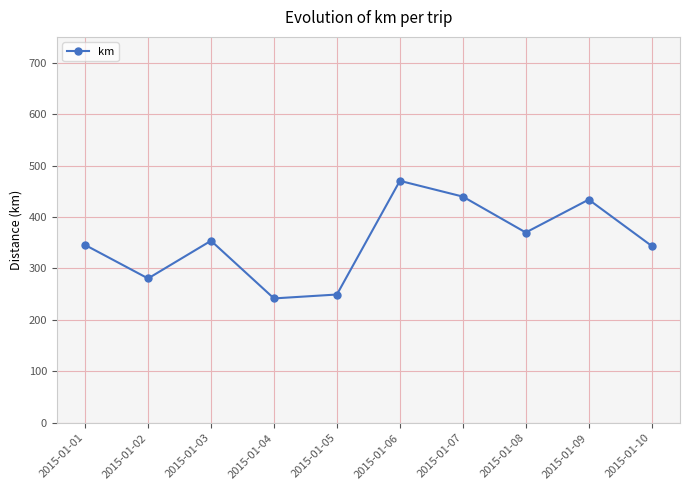

What is the value of the 10th point from the left?

343.9